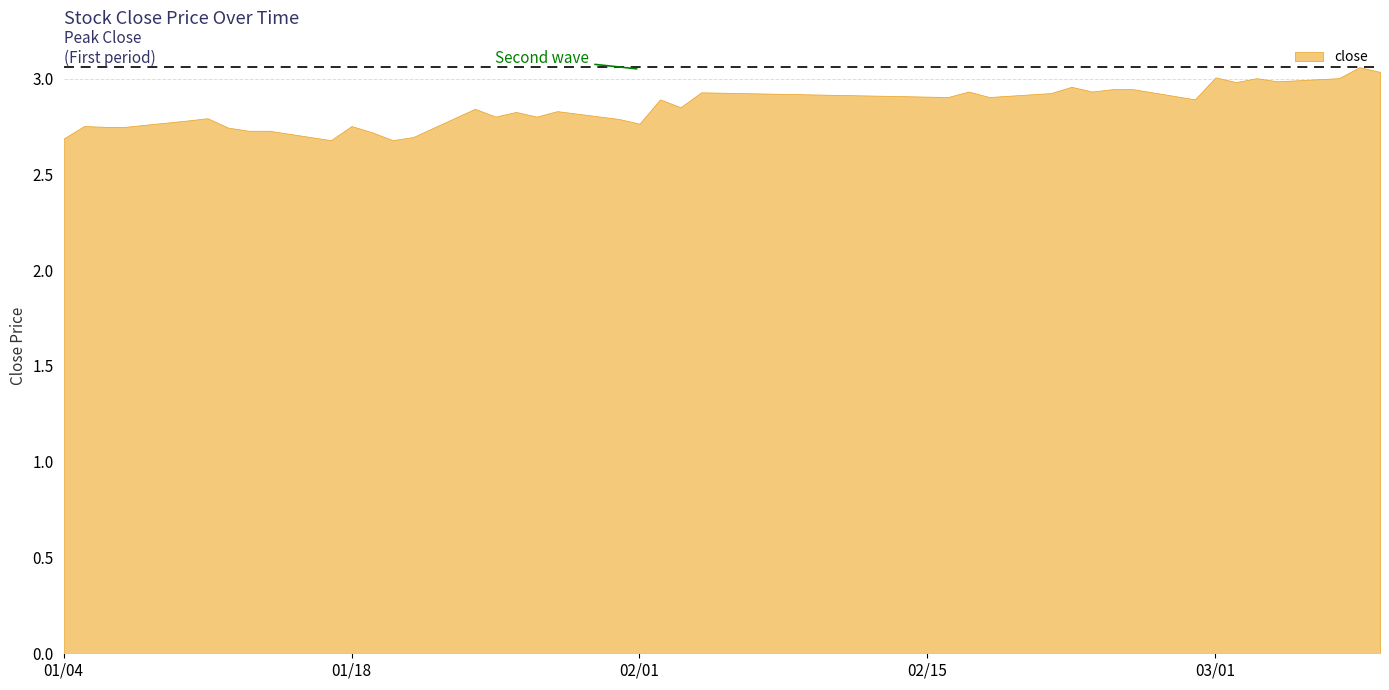

How many points are higher than both their immediate neighbors (excluding endpoints)?

13